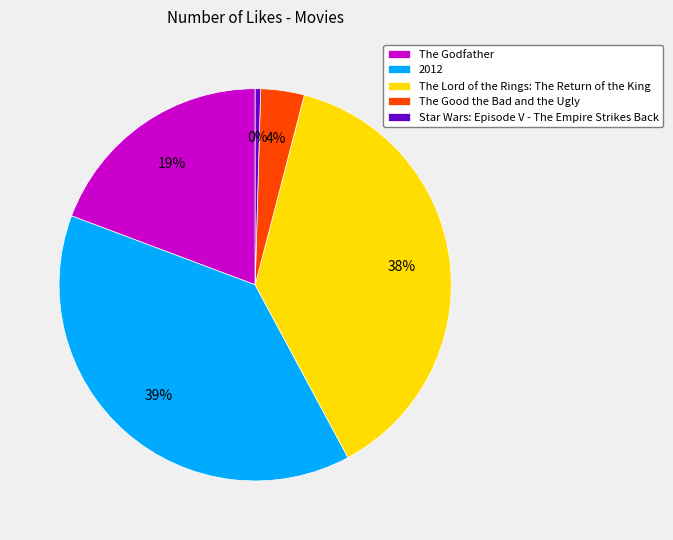

Is the sum of The Godfather and The Lord of the Rings: The Return of the King greater than half?

Yes